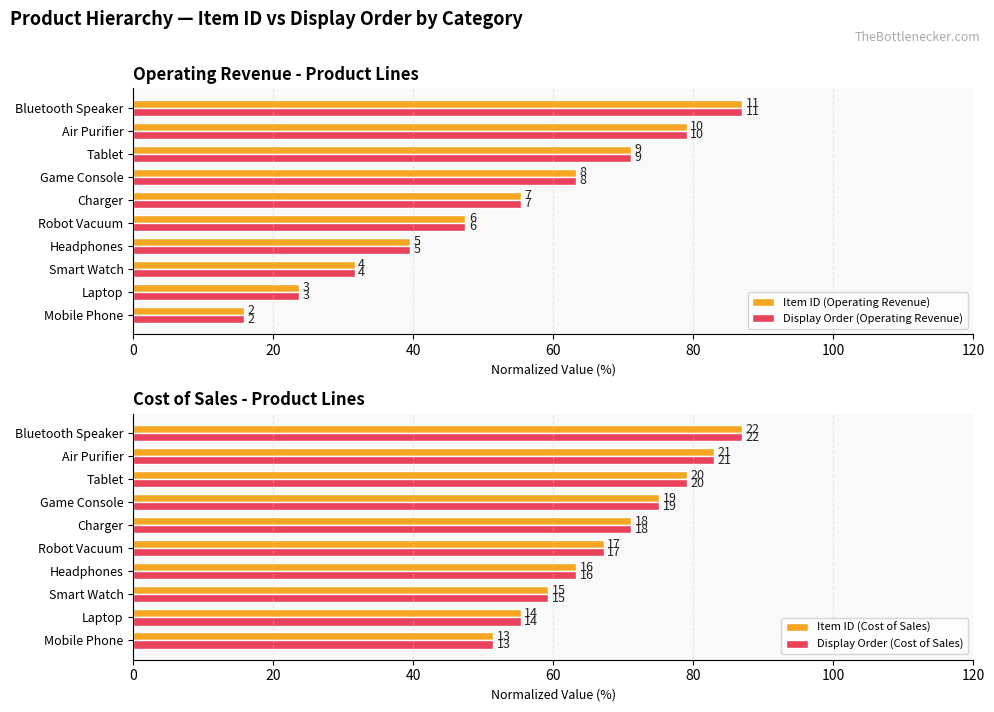

What are all the series names shown in the legend?

Item ID (Operating Revenue), Display Order (Operating Revenue), Item ID (Cost of Sales), Display Order (Cost of Sales)